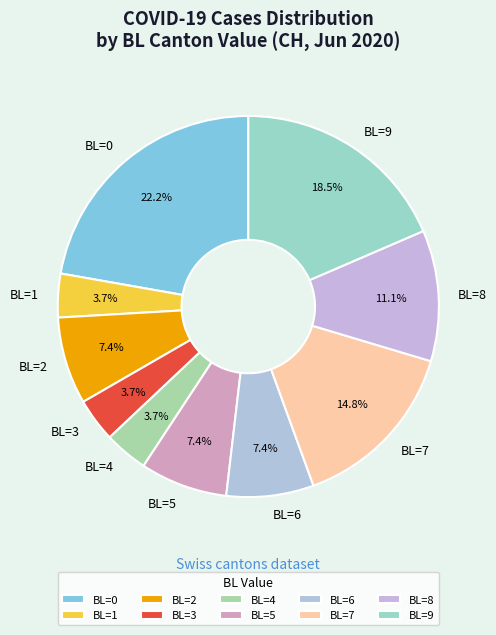

Does any single category account for the majority?

No